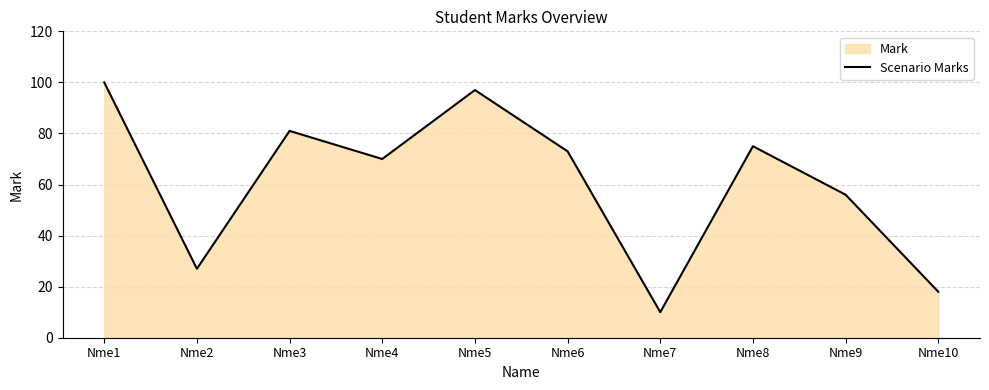

At which label is the value closest to 55?

Nme9